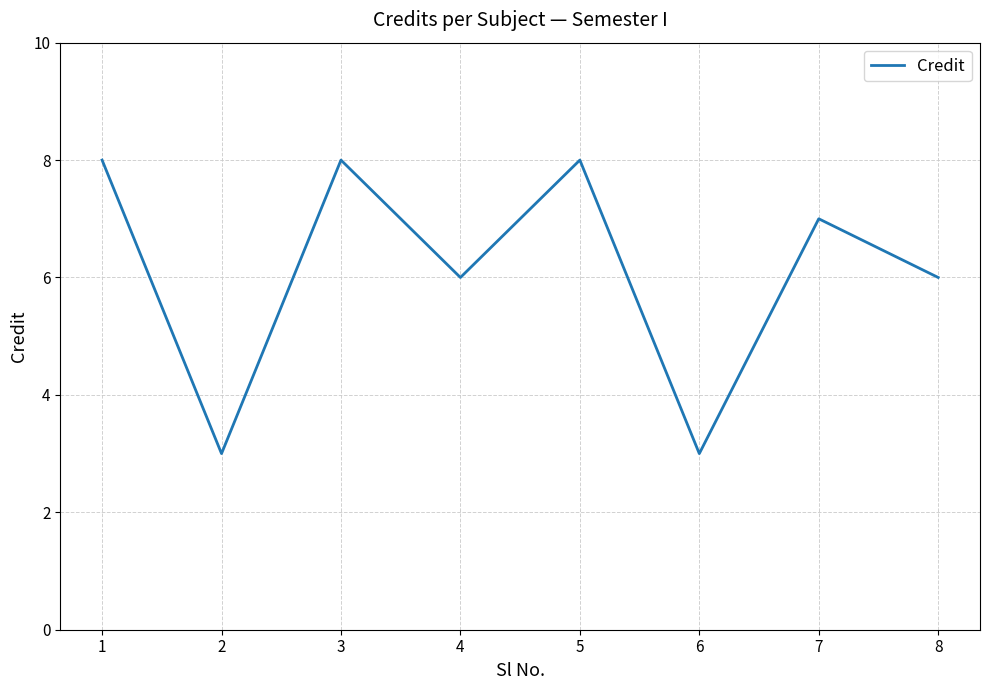

What is the difference between the maximum and minimum values?

5